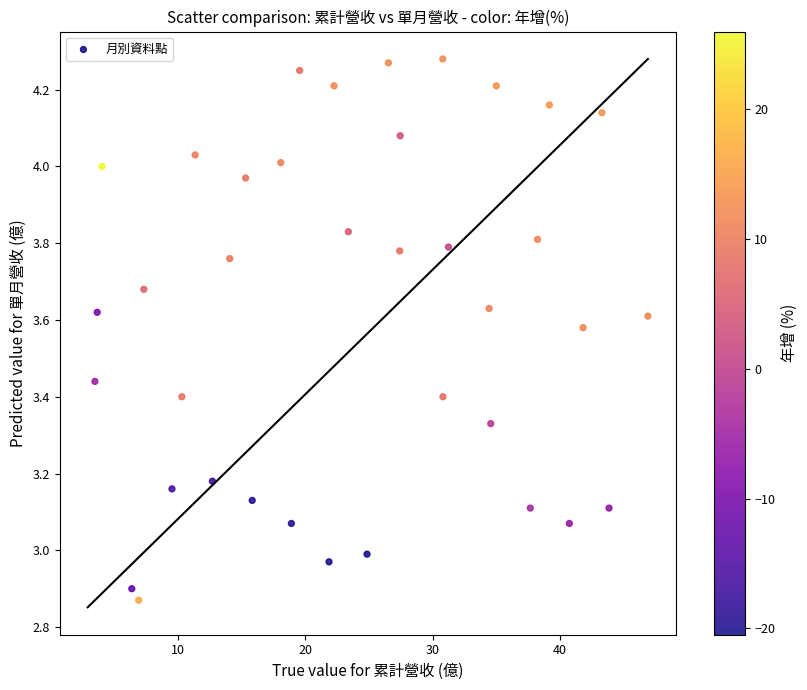

What is the range of Y values (max minus min)?

1.4